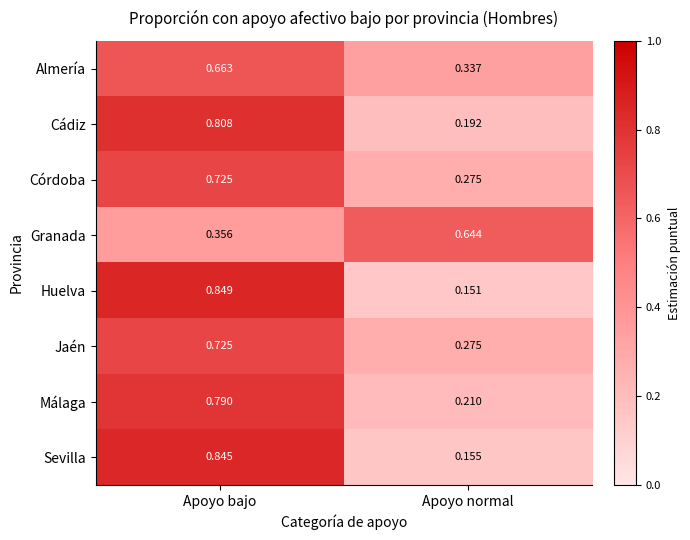

At which category is the sum across all series the highest?

Apoyo bajo